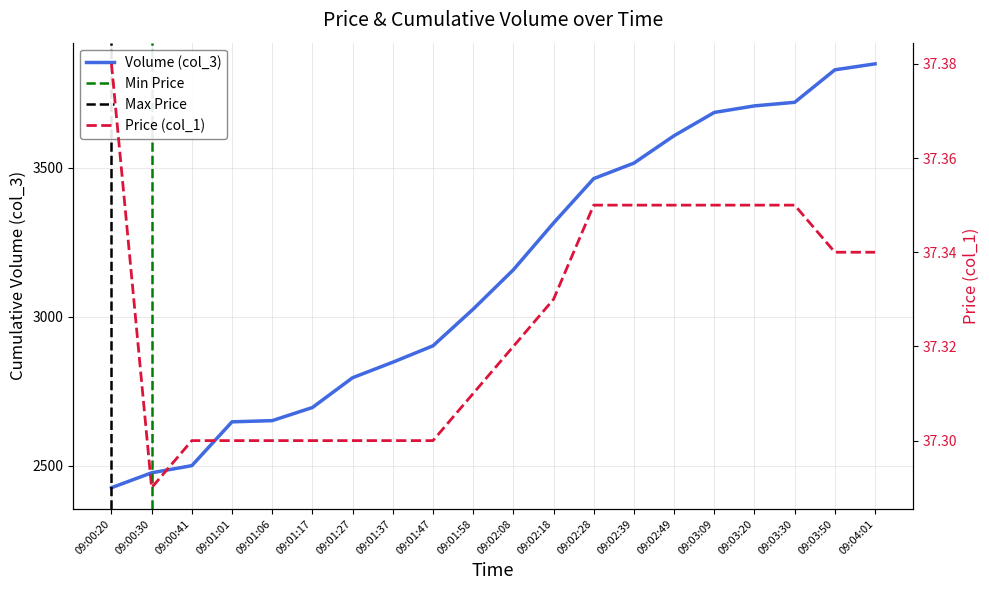

Which category has the lowest value in the Volume (col_3) series?

09:00:20